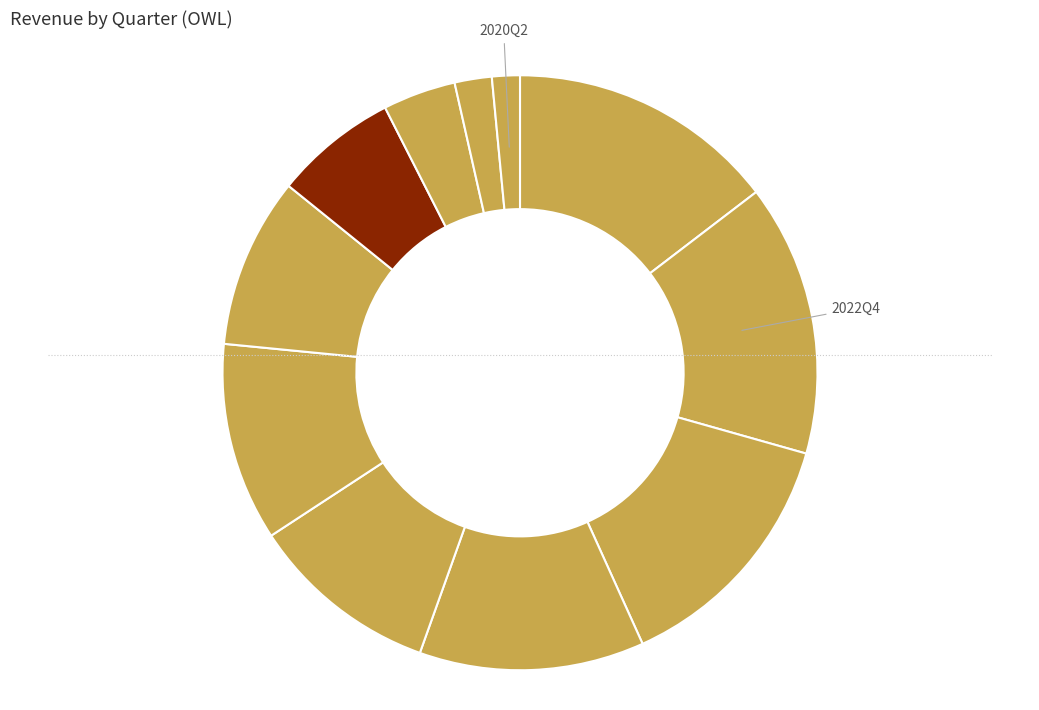

Count the number of slices in the pie.

11